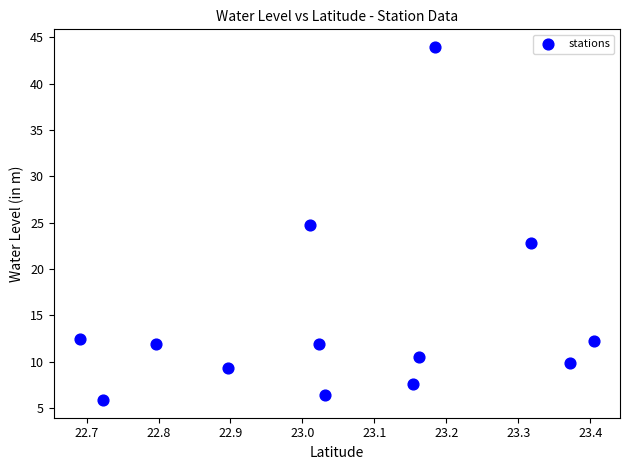

What Y value in the scatter plot is closest to 24?

24.7